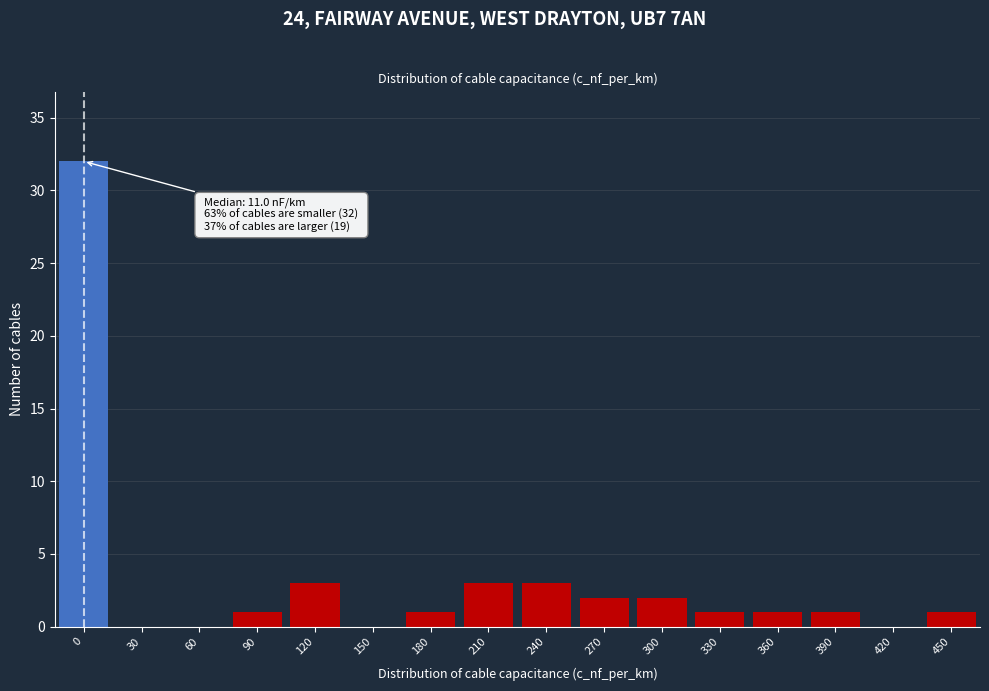

Reading left to right, list all the values displayed in this chart.

0=32	30=0	60=0	90=1	120=3	150=0	180=1	210=3	240=3	270=2	300=2	330=1	360=1	390=1	420=0	450=1